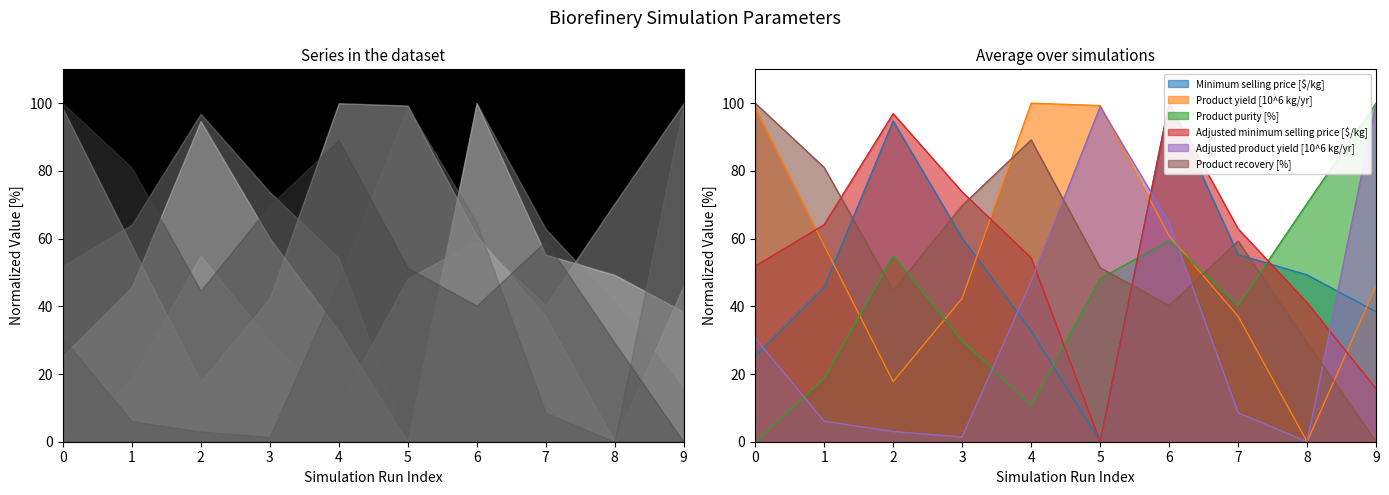

What is the value of the Adjusted product yield [10^6 kg/yr] point at the 2nd from the left?

6.1